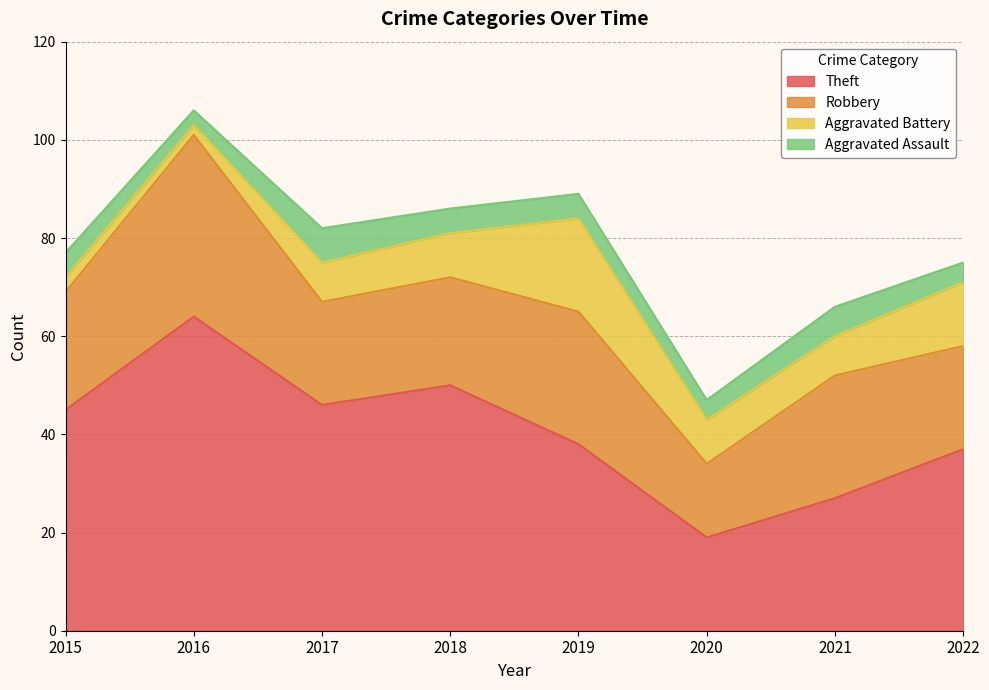

What is the average value of the Aggravated Assault series?

5